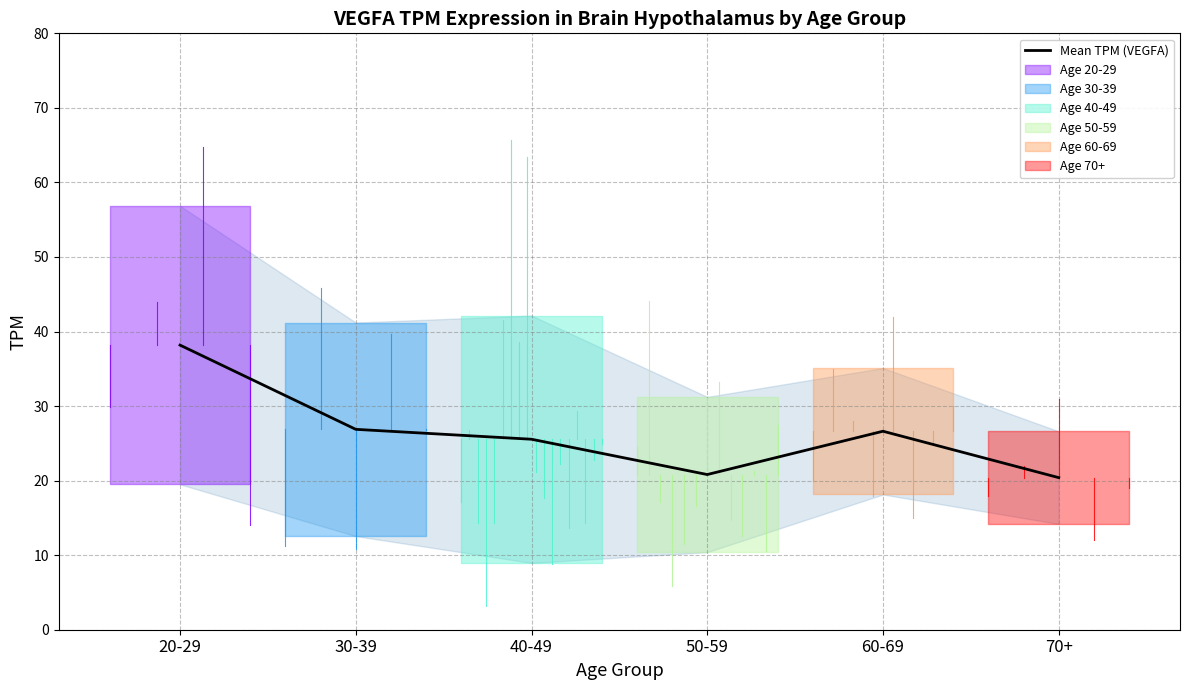

At which label is the value closest to 29?

30-39